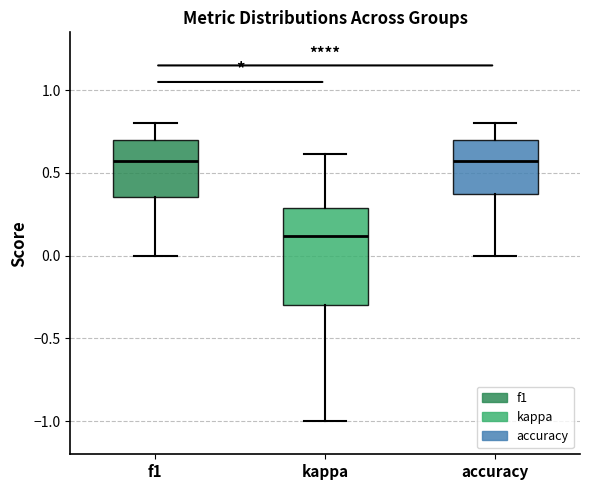

Where does the lower whisker of the box for kappa end on the y-axis? The values are not printed on the chart, so give them approximately, as read against the axis.

-1.00